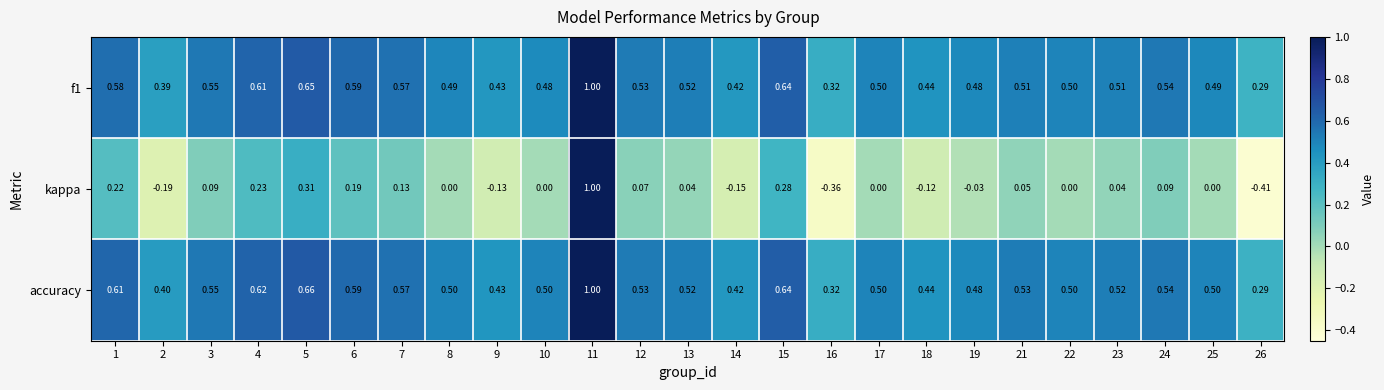

Count the number of categories in the chart.

25